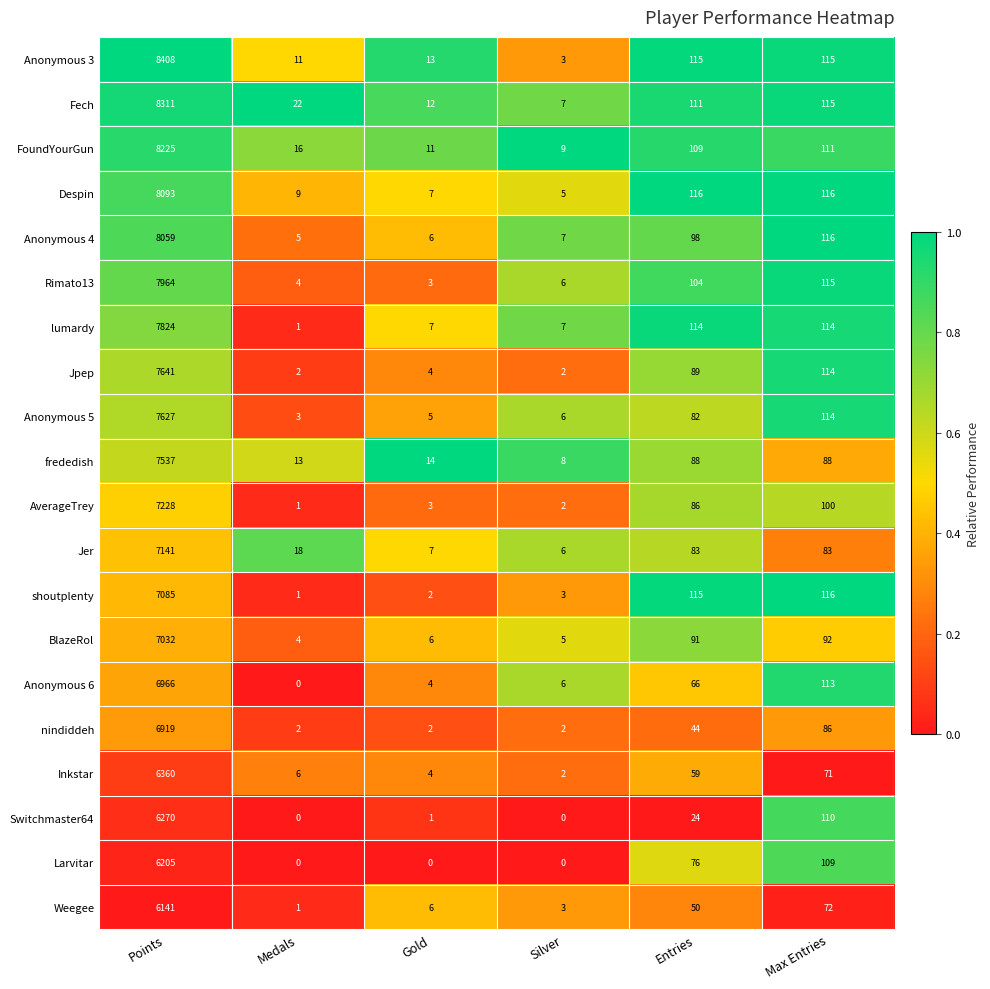

How many data points in Anonymous 3 are less than 115?

3